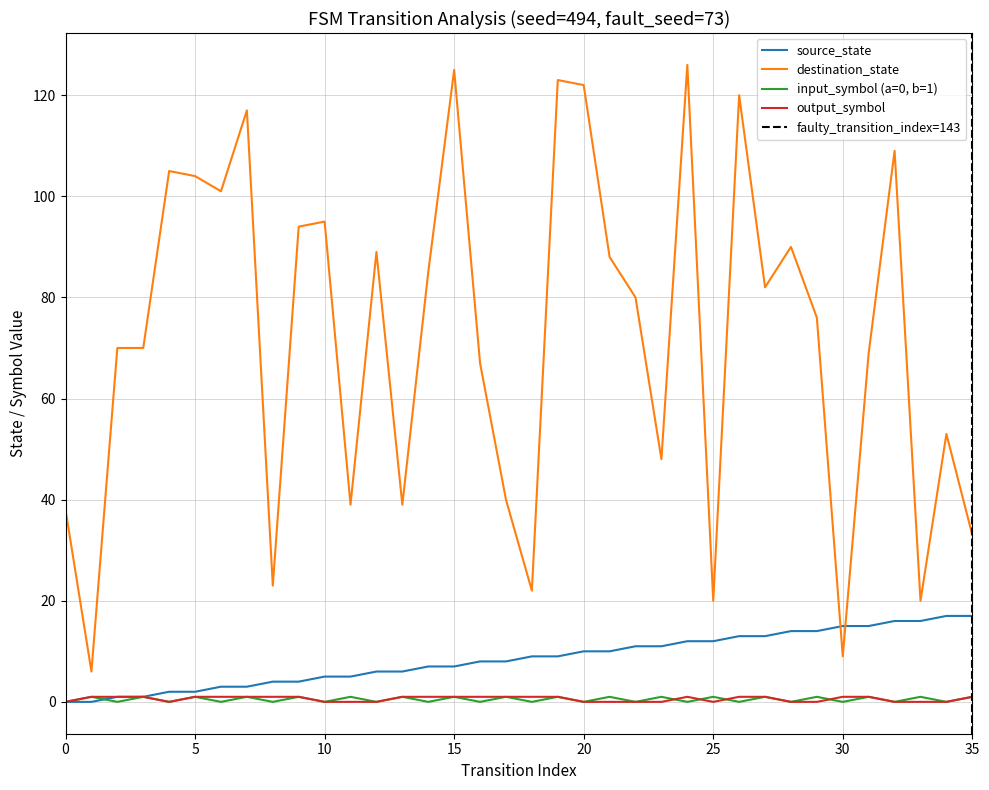

True or false: input_symbol (a=0, b=1) and destination_state cross at least once.

False